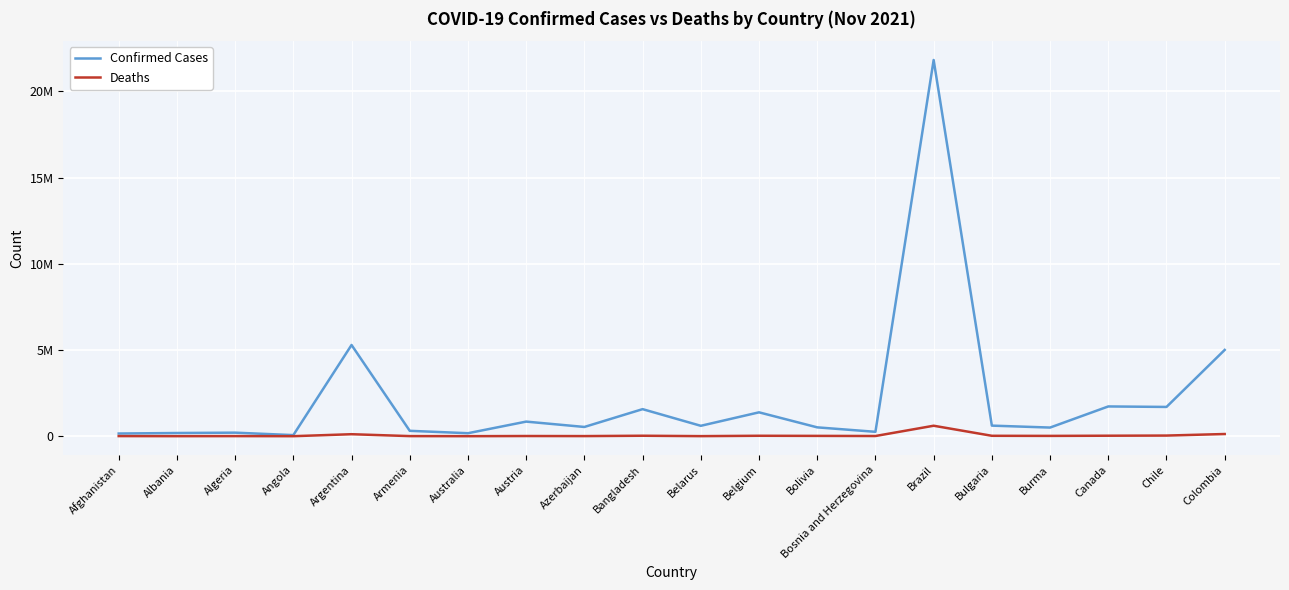

What is the approximate value of Confirmed Cases at Bosnia and Herzegovina, to the nearest 10?

255050